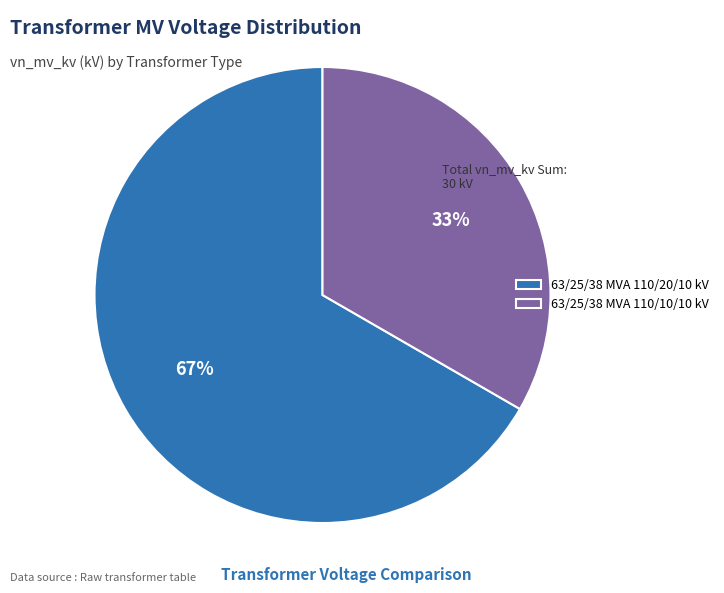

Rank the categories by value from highest to lowest.

63/25/38 MVA 110/20/10 kV, 63/25/38 MVA 110/10/10 kV